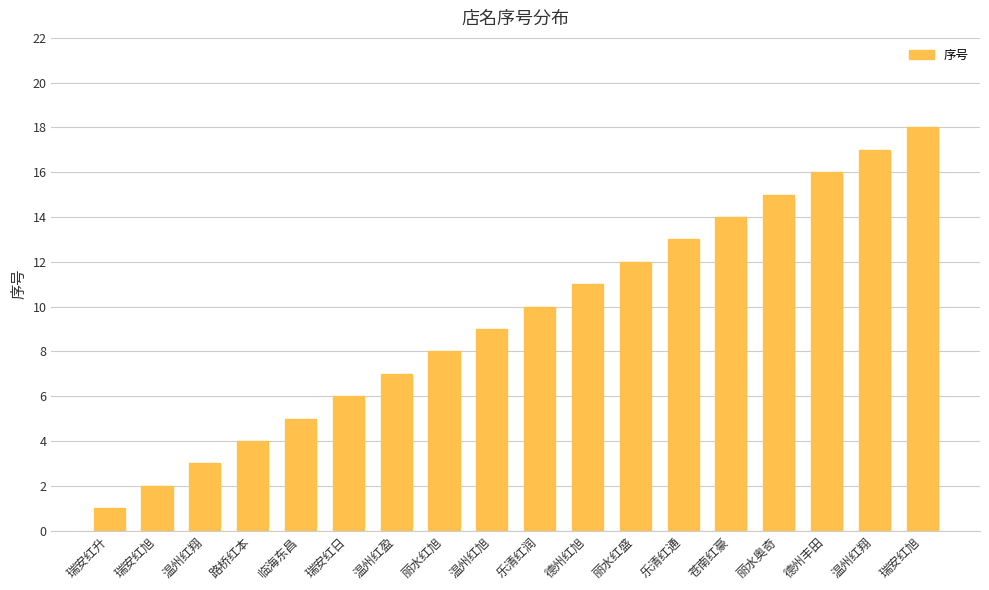

How many series are shown in this chart?

1